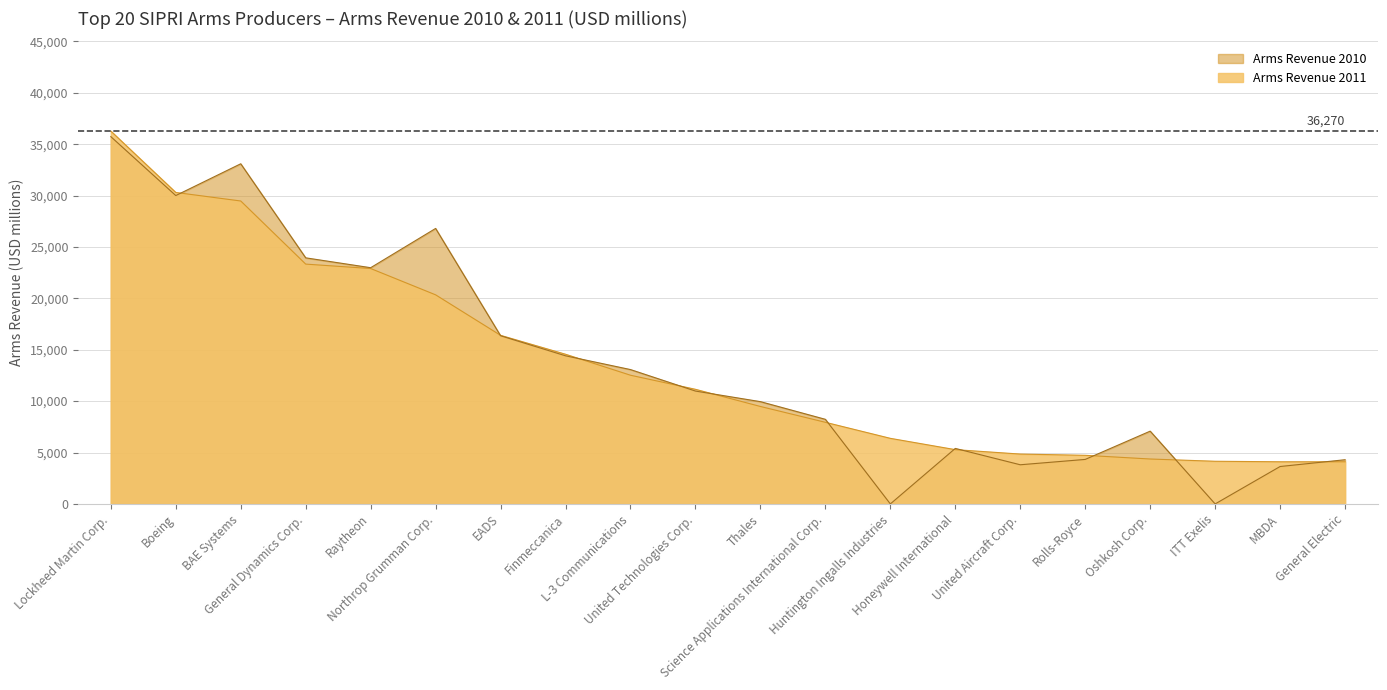

What is the average value of the Arms Revenue 2010 series?

13705